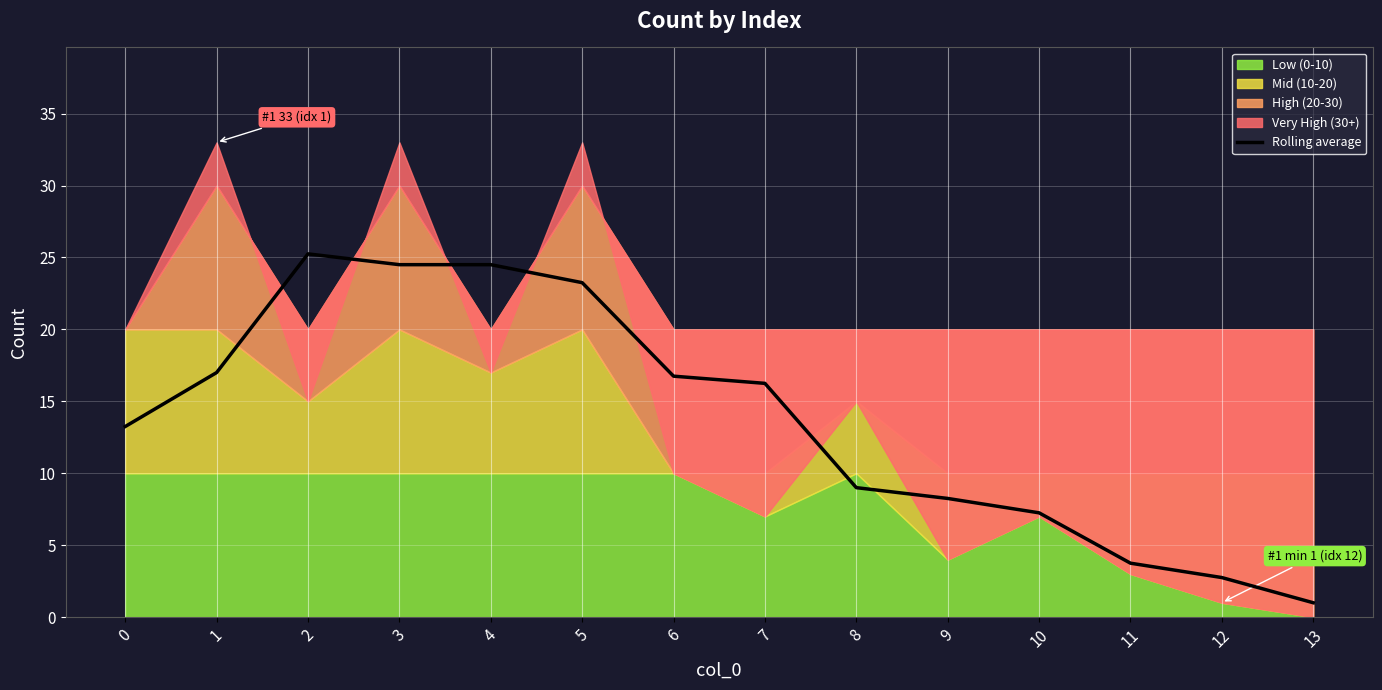

How many lines are shown in the chart?

1